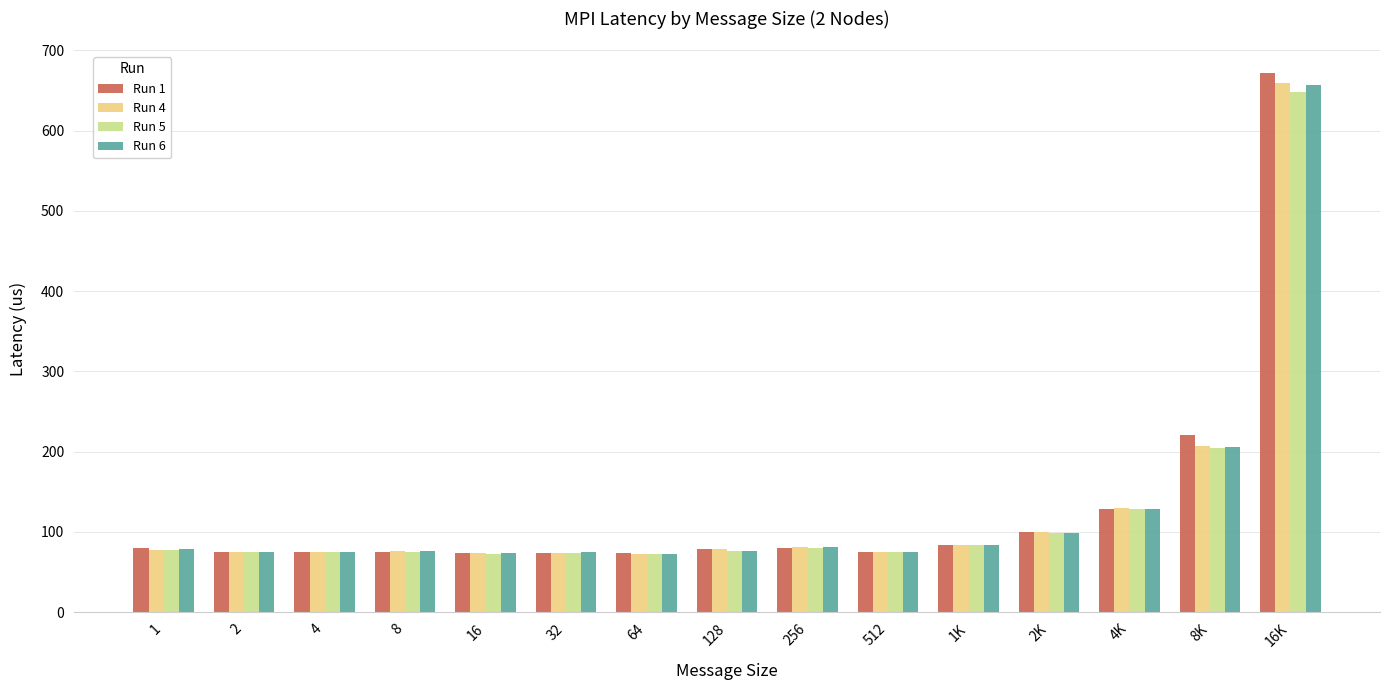

What is the value of the Run 4 bar at the 1st from the left?

77.7